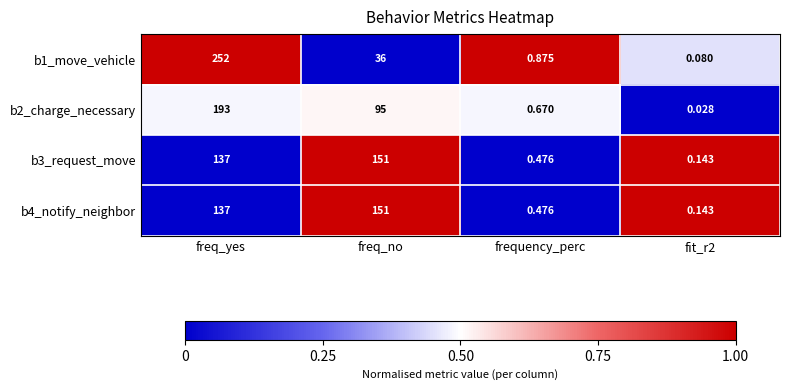

Is the value of b3_request_move at freq_yes greater than the value of b4_notify_neighbor at fit_r2?

Yes